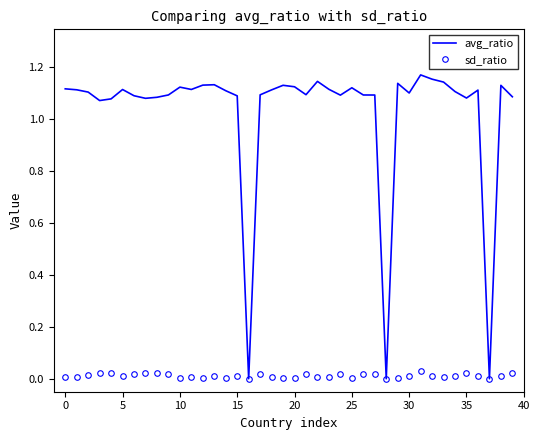

Which series has the largest total across all categories?

avg_ratio